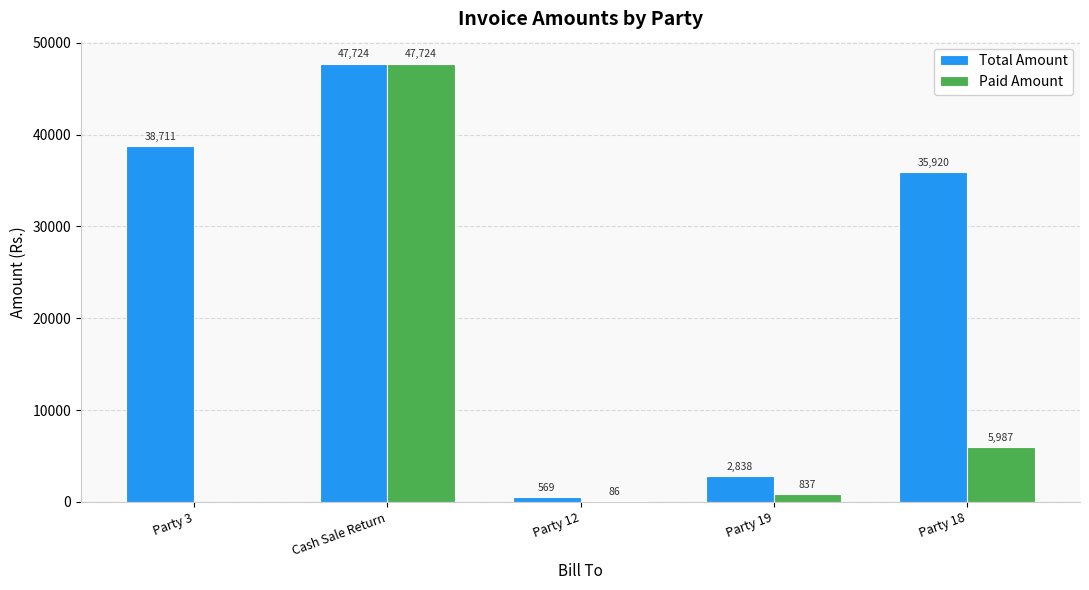

At which label does Total Amount reach its peak?

Cash Sale Return